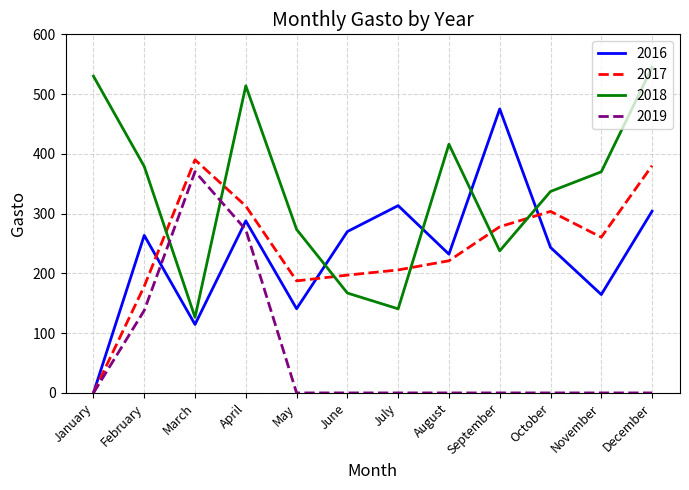

How many values in the 2016 series exceed 263?

6